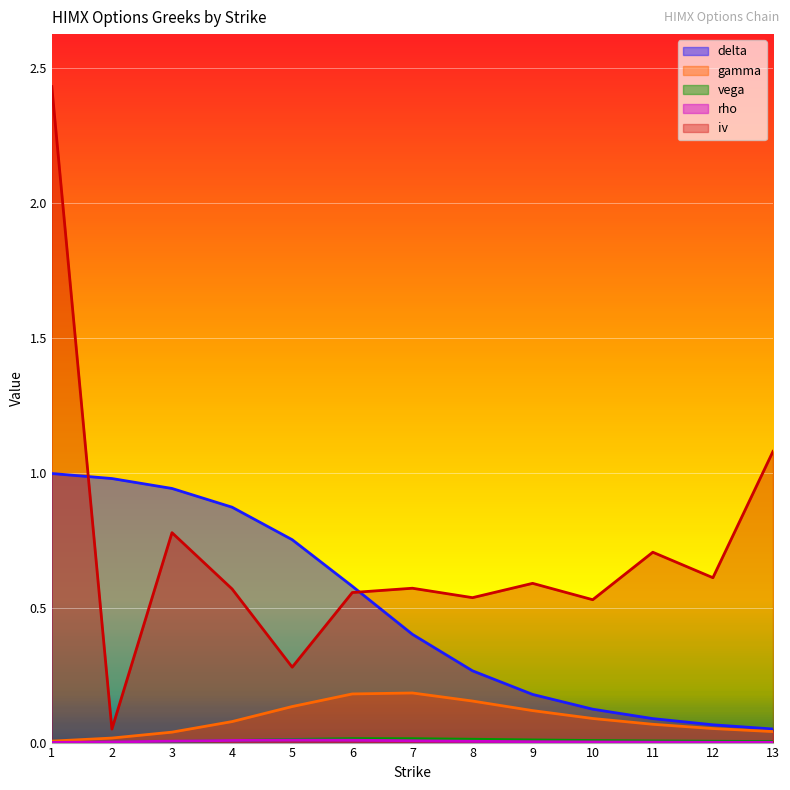

Read the delta value at 12.

0.1